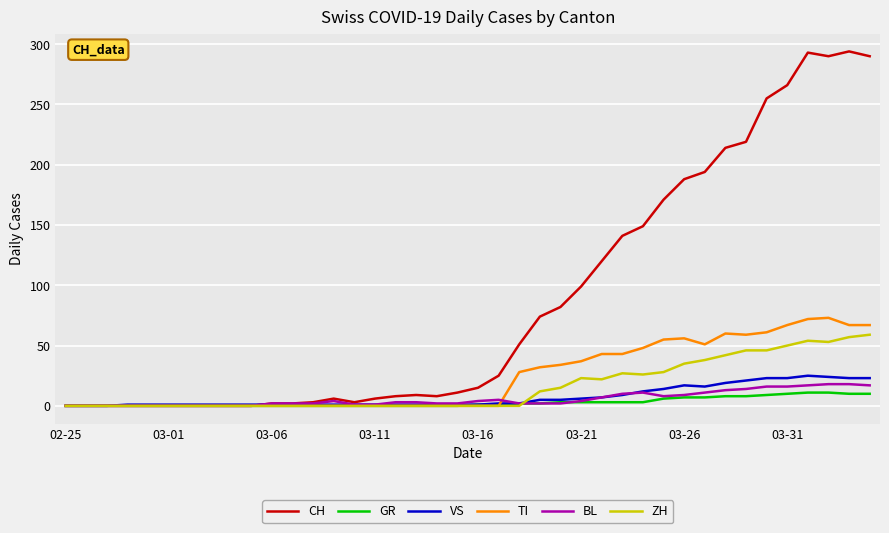

Which series has the widest spread of values?

CH